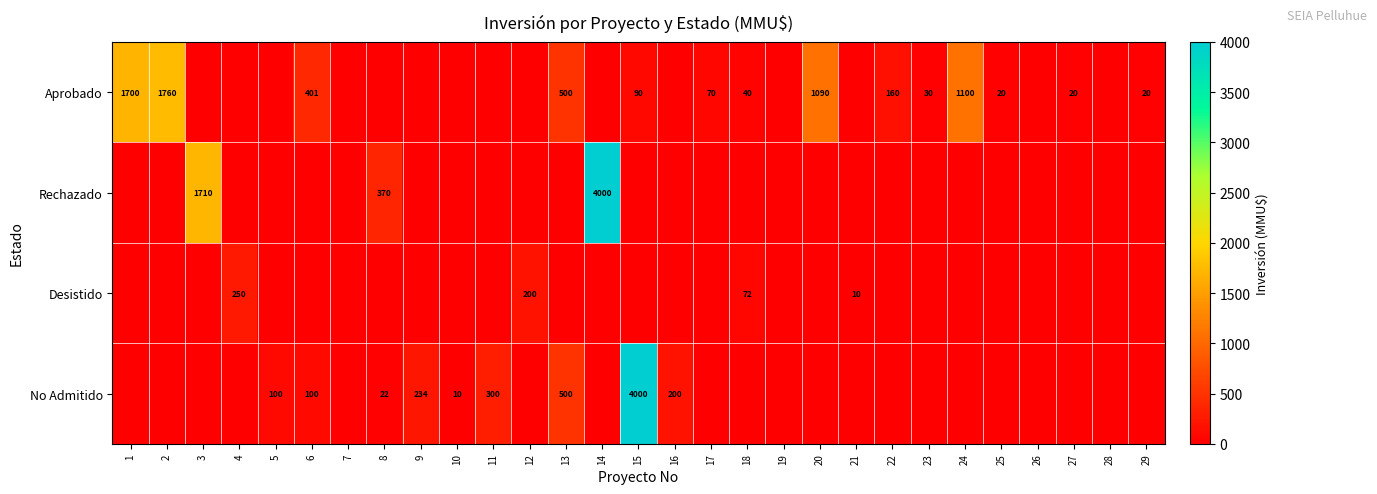

How many categories are shown in the chart?

29